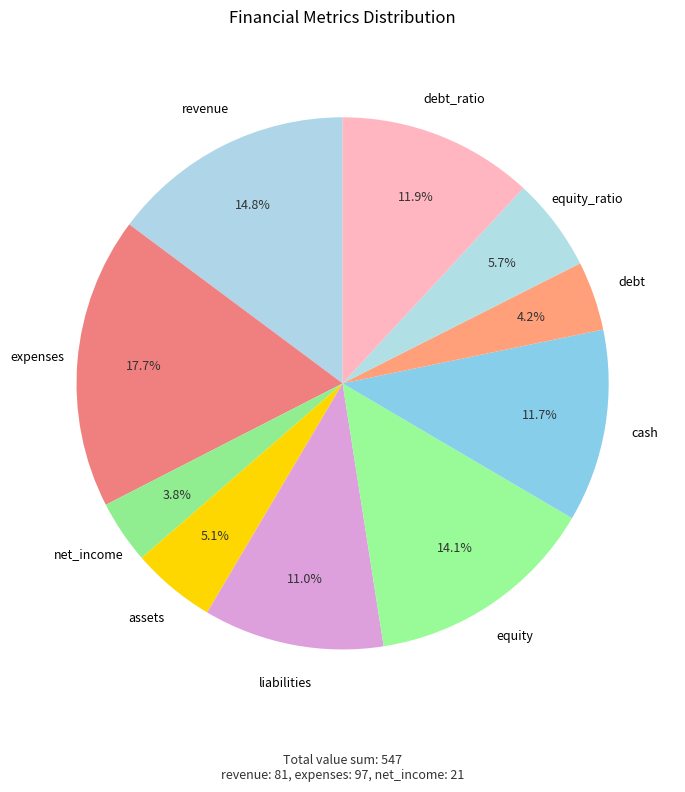

Count the number of slices in the pie.

10